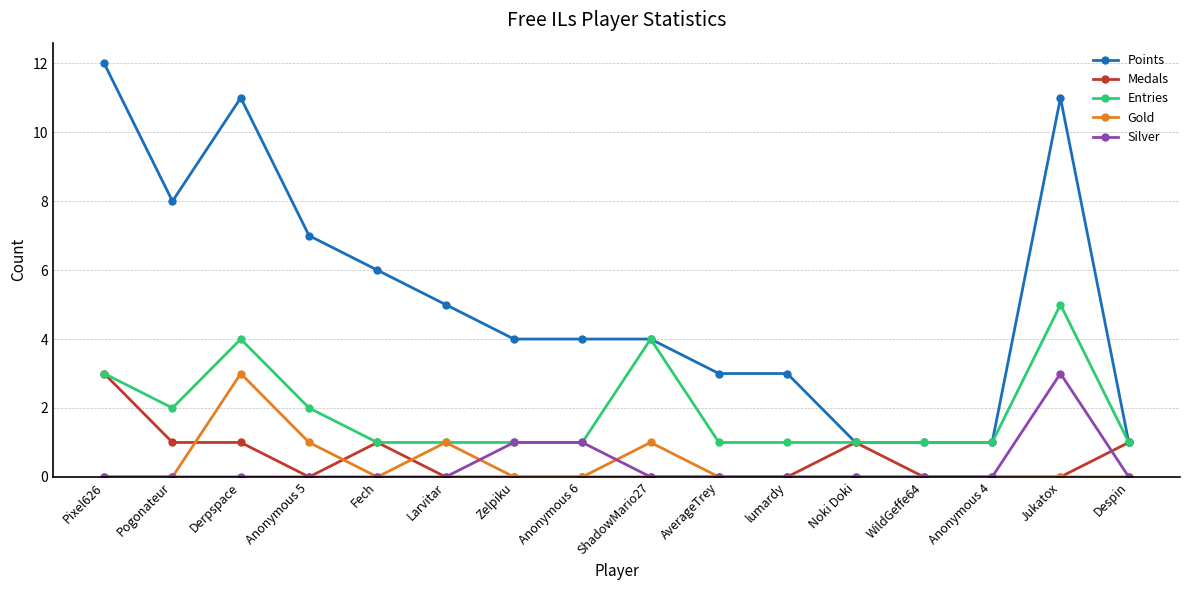

The value of Points at Anonymous 5 is 4. True or false?

False